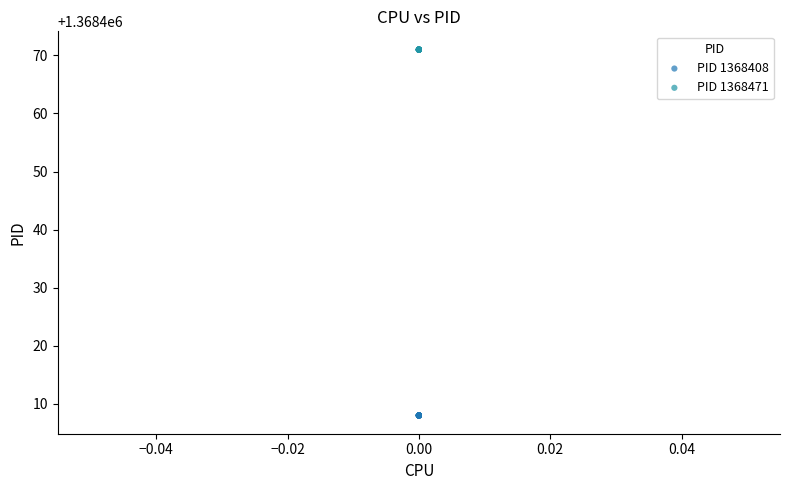

Which series reaches the minimum Y coordinate?

PID 1368408